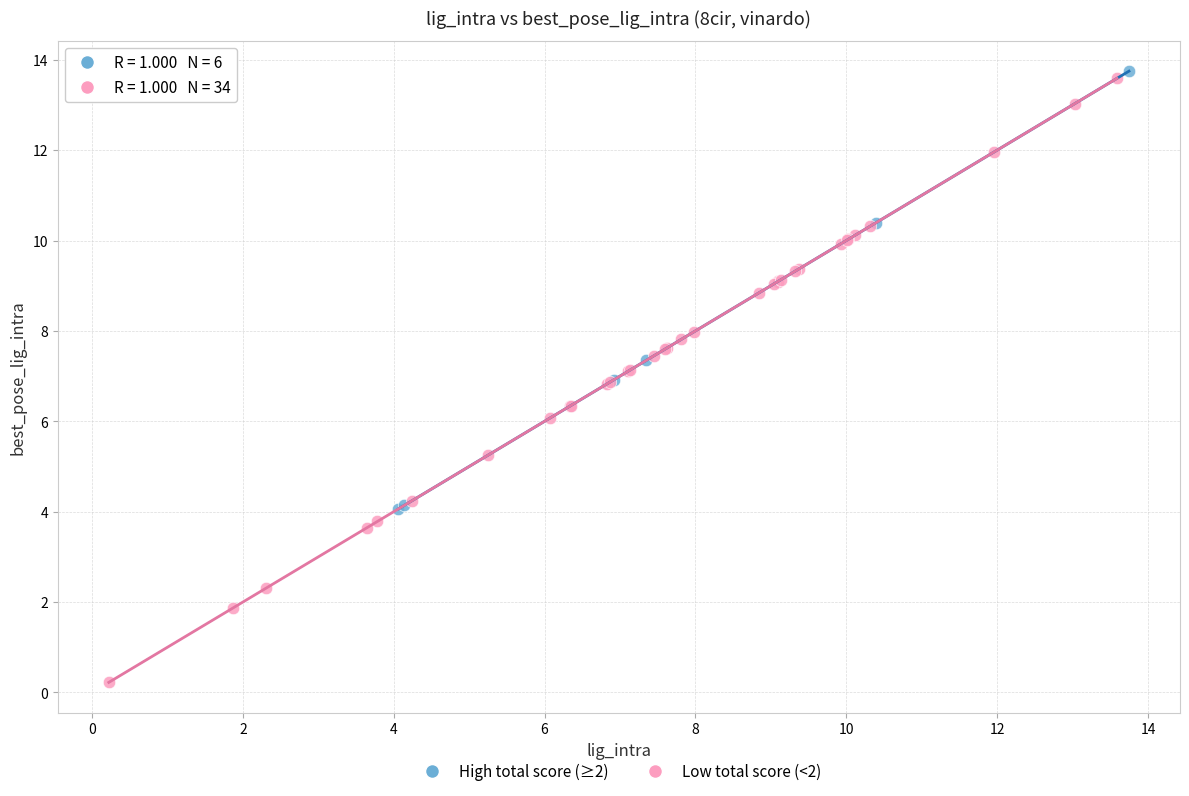

Which series reaches the minimum Y coordinate?

Low total score (<2)